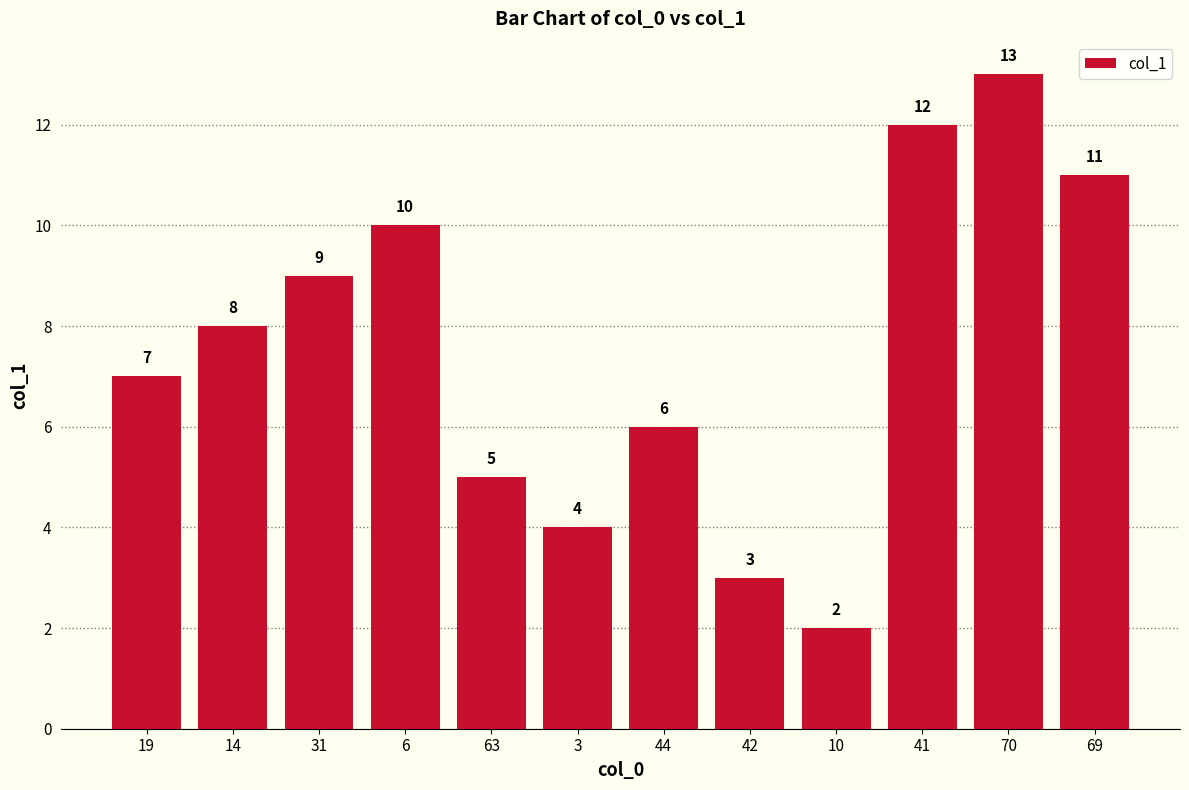

What is the minimum value shown in the chart?

2